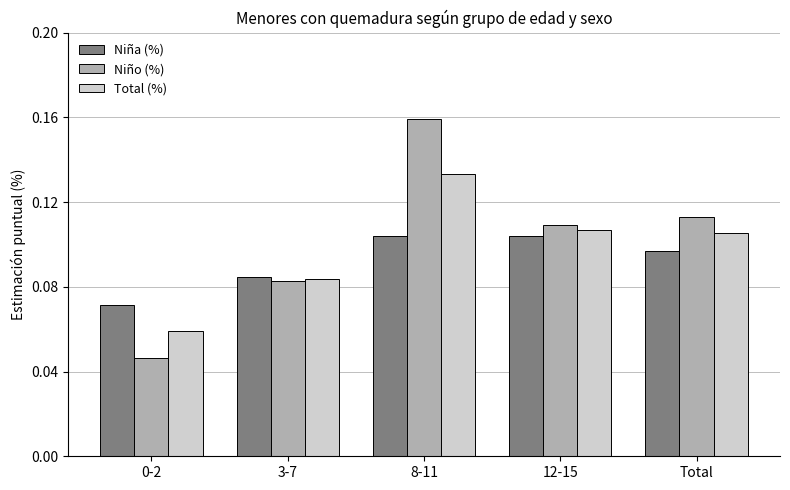

Which label corresponds to the largest value in the chart?

8-11